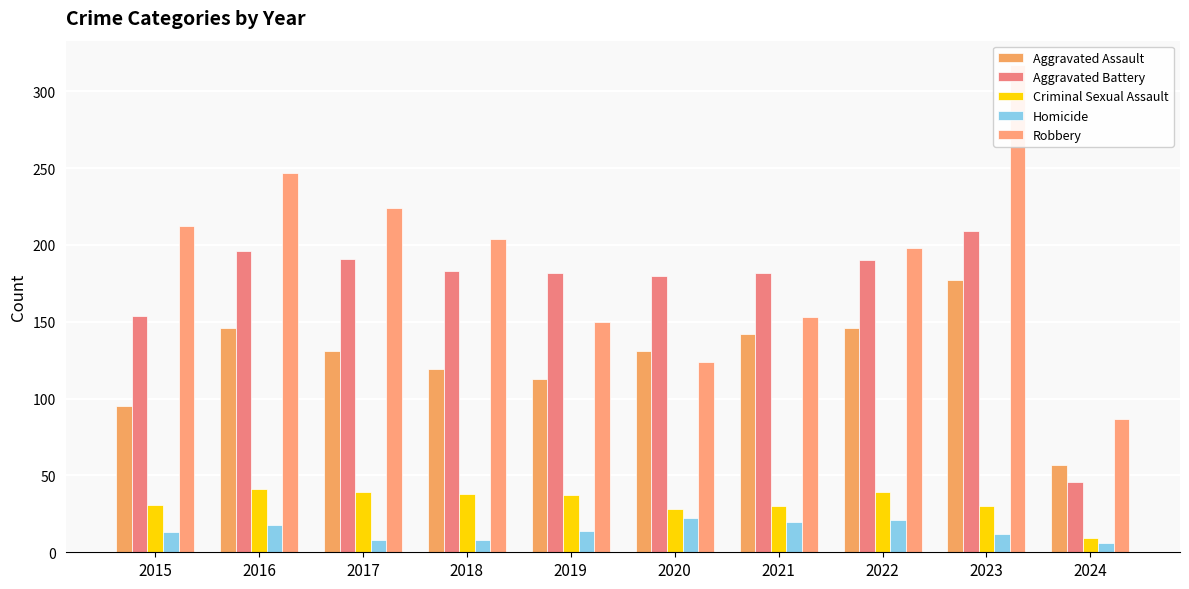

Reading right to left, extract all data points from this chart.

Aggravated Assault: 2024=57	2023=177	2022=146	2021=142	2020=131	2019=113	2018=119	2017=131	2016=146	2015=95
Aggravated Battery: 2024=46	2023=209	2022=190	2021=182	2020=180	2019=182	2018=183	2017=191	2016=196	2015=154
Criminal Sexual Assault: 2024=9	2023=30	2022=39	2021=30	2020=28	2019=37	2018=38	2017=39	2016=41	2015=31
Homicide: 2024=6	2023=12	2022=21	2021=20	2020=22	2019=14	2018=8	2017=8	2016=18	2015=13
Robbery: 2024=87	2023=317	2022=198	2021=153	2020=124	2019=150	2018=204	2017=224	2016=247	2015=212